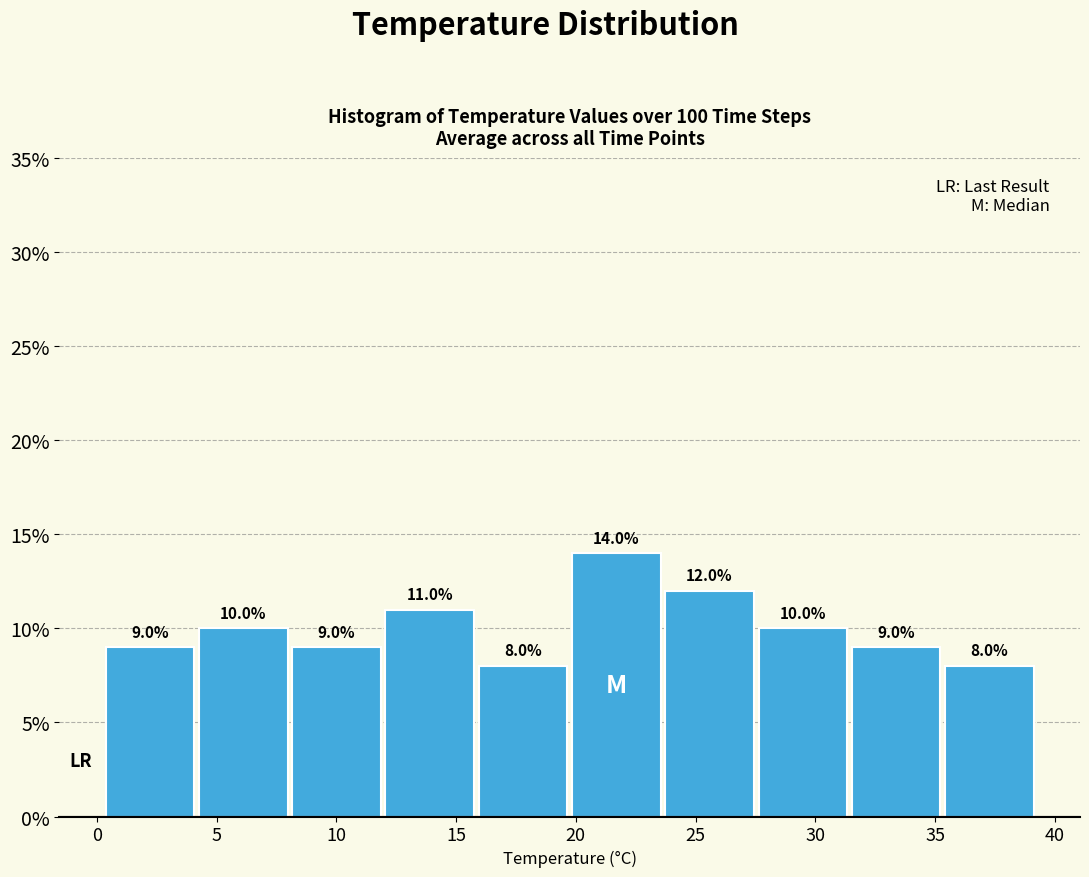

Over which range of the x-axis is the bar tallest?

20.0 to 23.5